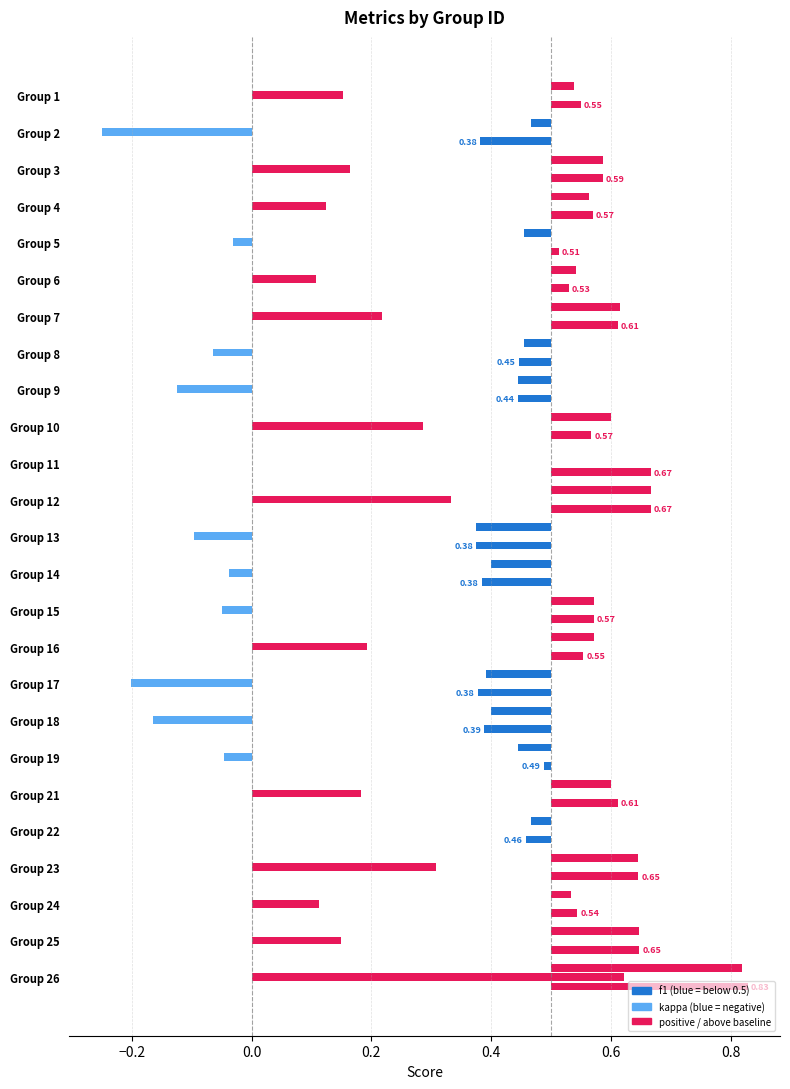

What is the difference between the second highest and second lowest values in the accuracy series?

0.3